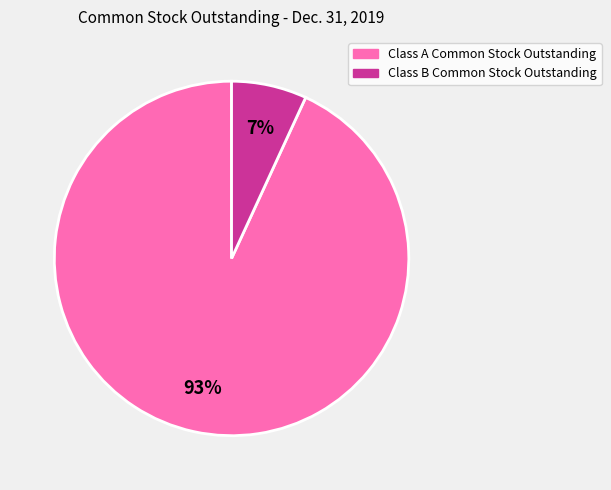

How many slices are in this pie chart?

2